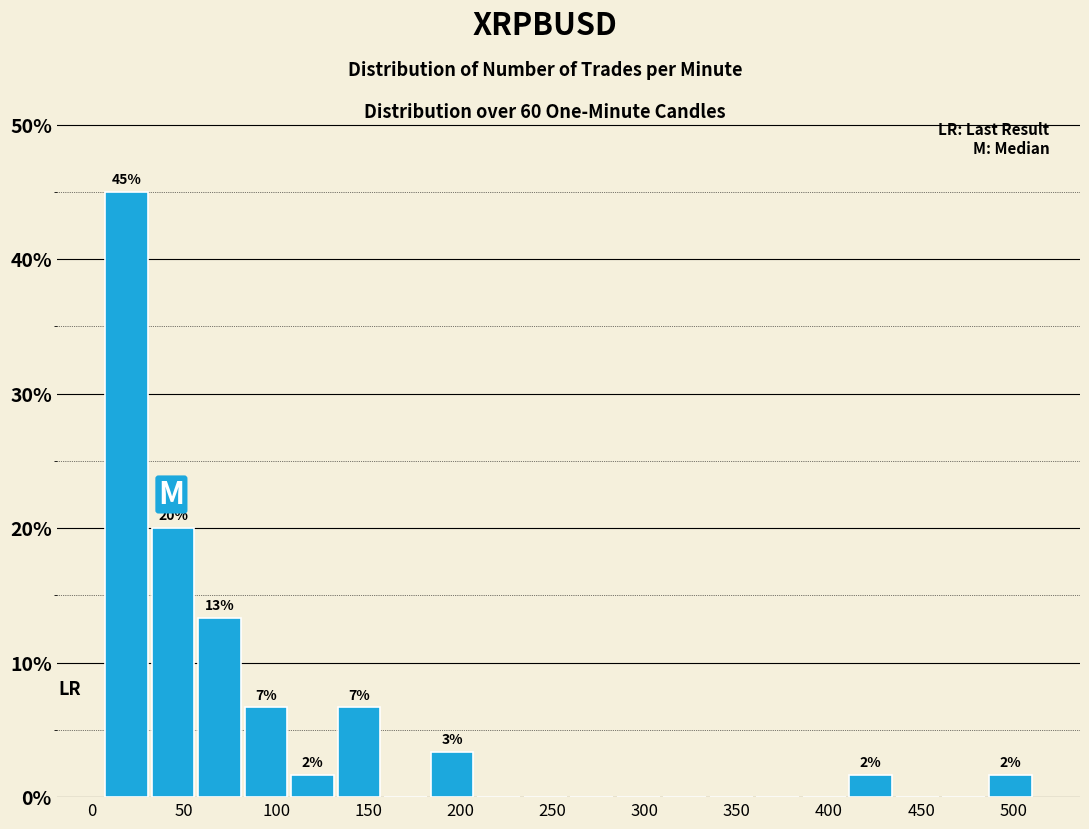

Which range on the x-axis has the tallest bar?

5 to 30